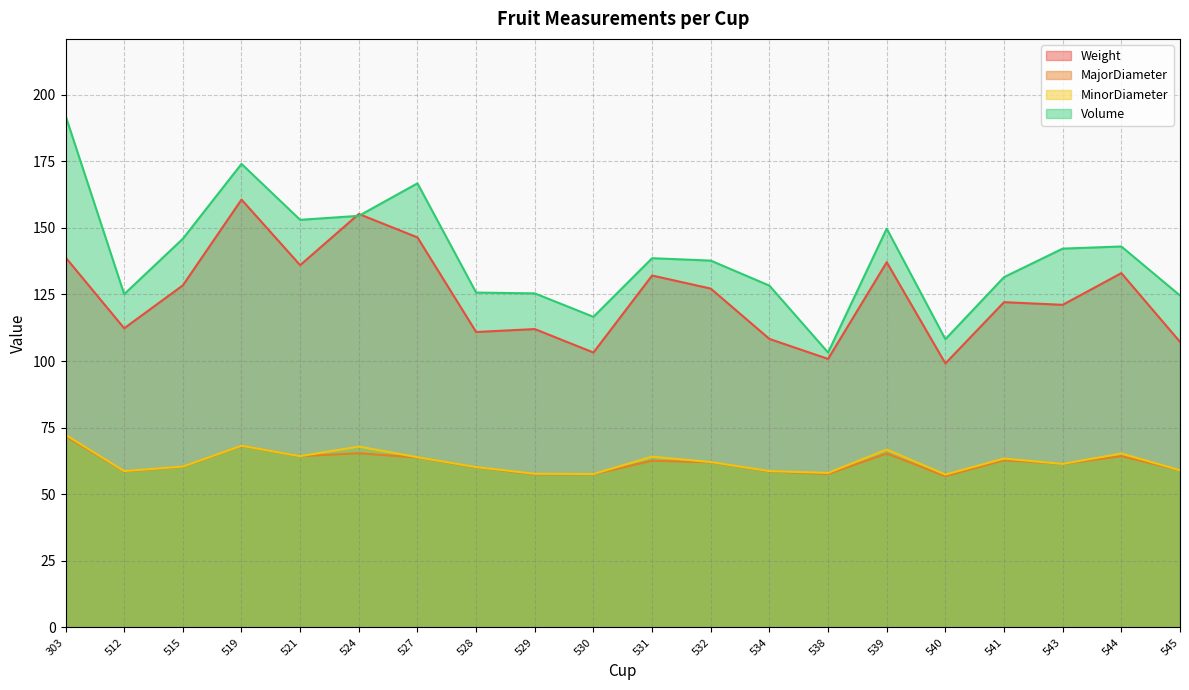

True or false: MinorDiameter and Weight intersect in this chart.

False